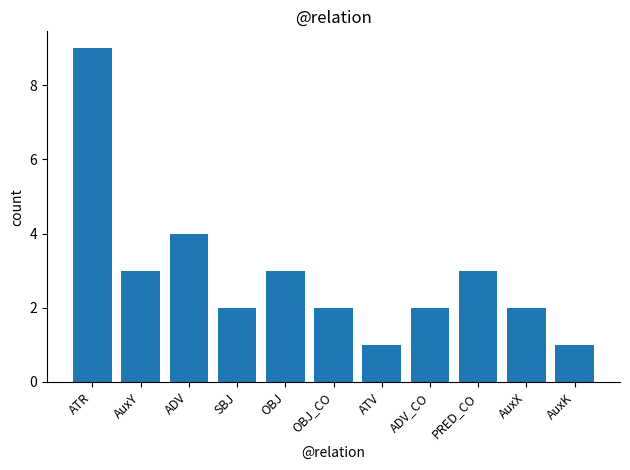

What is the maximum value shown in the chart?

9